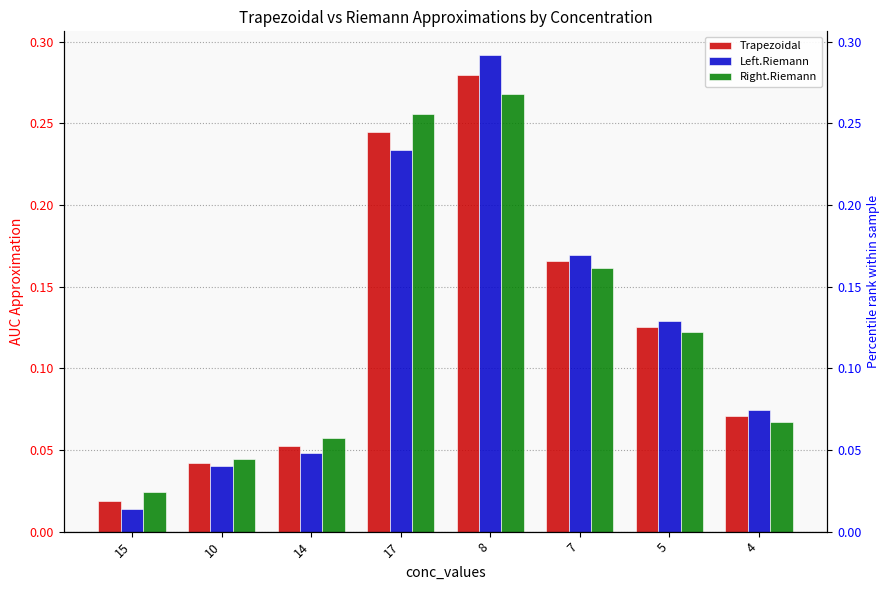

Reading right to left, extract all data points from this chart.

Trapezoidal: 4=0.1	5=0.1	7=0.2	8=0.3	17=0.2	14=0.1	10=0.0	15=0.0
Left.Riemann: 4=0.1	5=0.1	7=0.2	8=0.3	17=0.2	14=0.0	10=0.0	15=0.0
Right.Riemann: 4=0.1	5=0.1	7=0.2	8=0.3	17=0.3	14=0.1	10=0.0	15=0.0